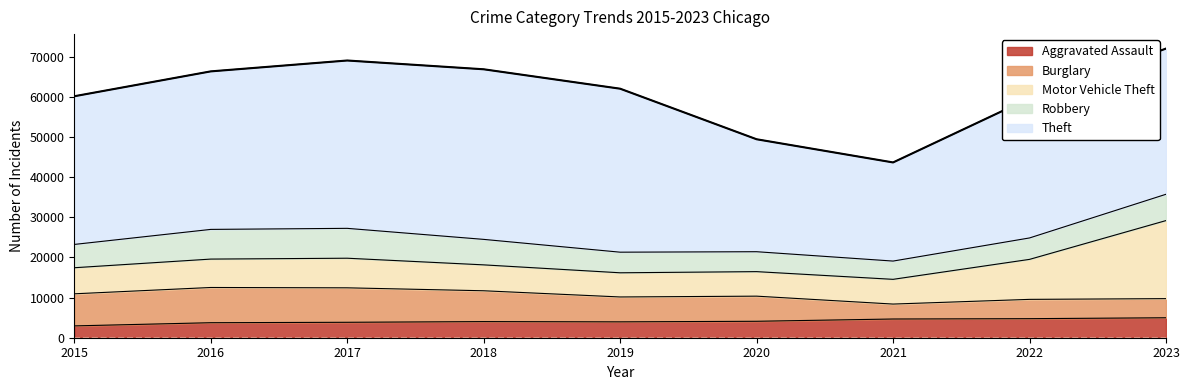

True or false: Robbery and Theft cross at least once.

False